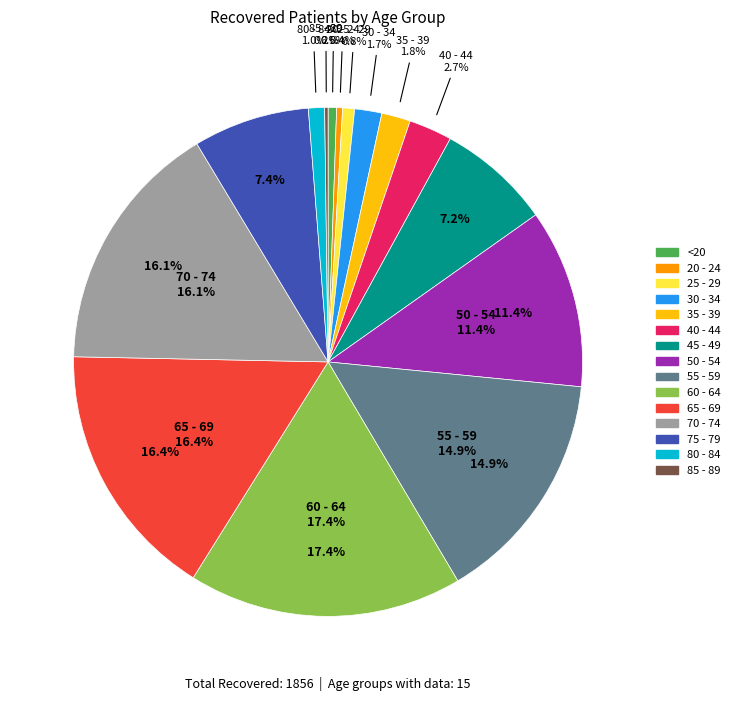

Which slice is the largest?

60 - 64